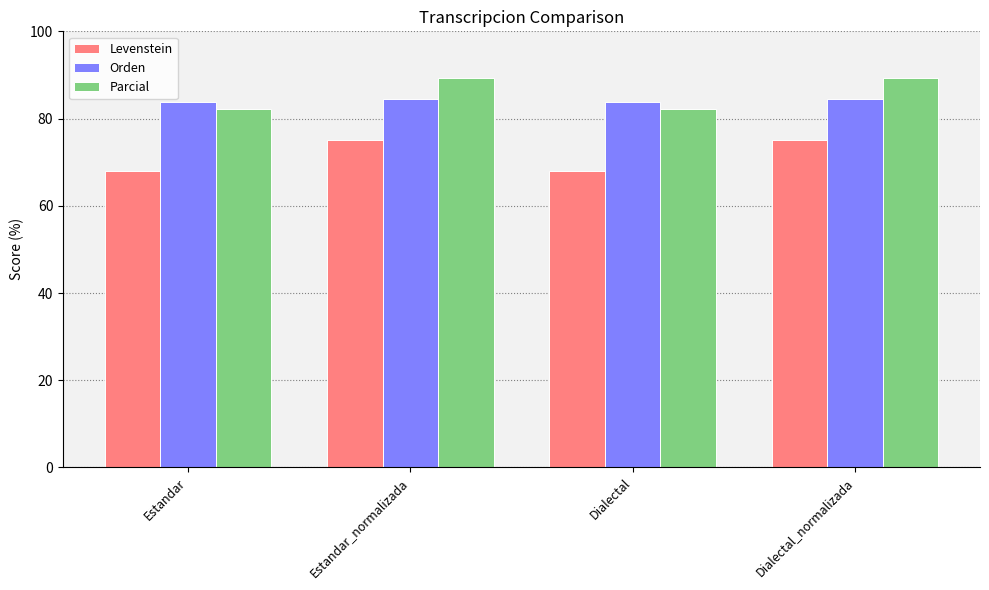

Which series changed the most between Estandar_normalizada and Dialectal?

Parcial